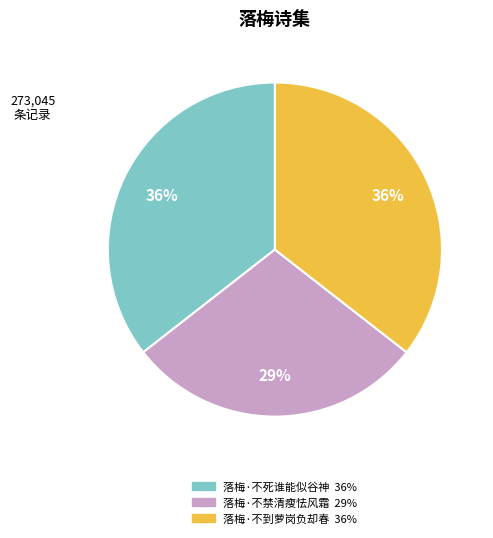

Is it true that 落梅·不禁清瘦怯风霜 is 19% of the pie?

False